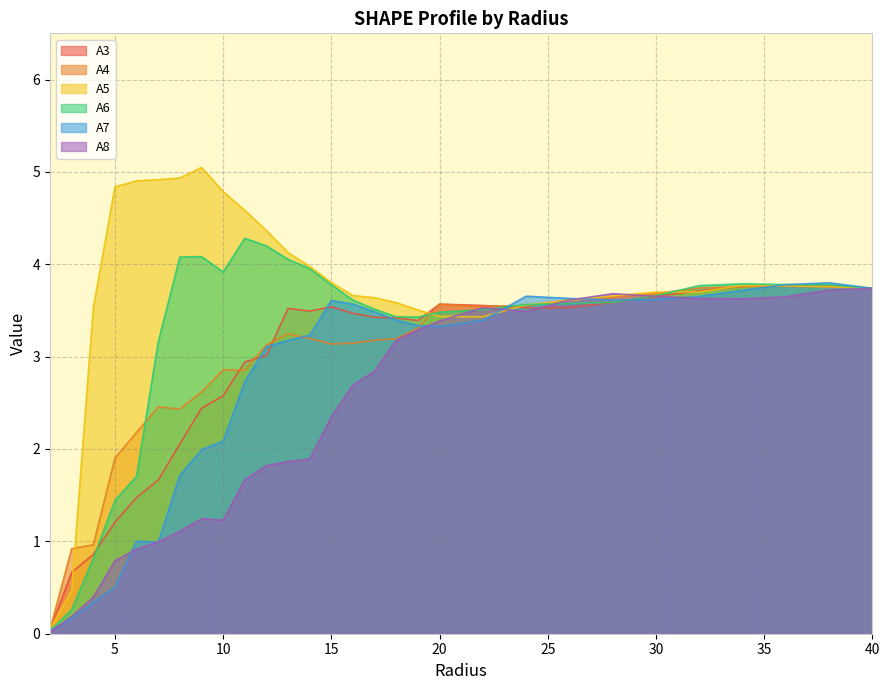

How many intersections are there between A4 and A3?

4